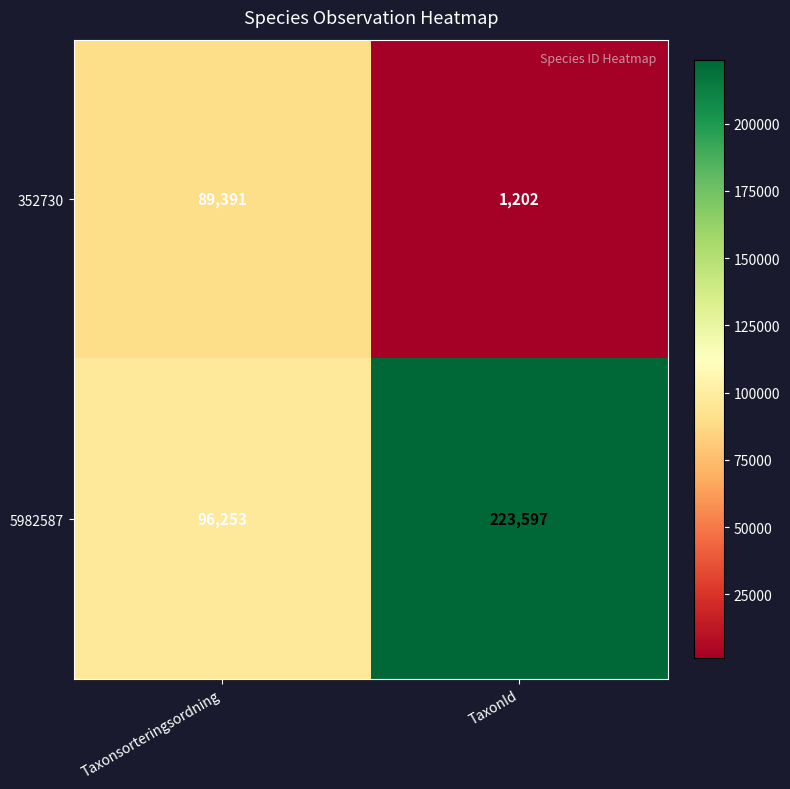

What is the sum of the 352730 values at Taxonsorteringsordning and TaxonId?

90593